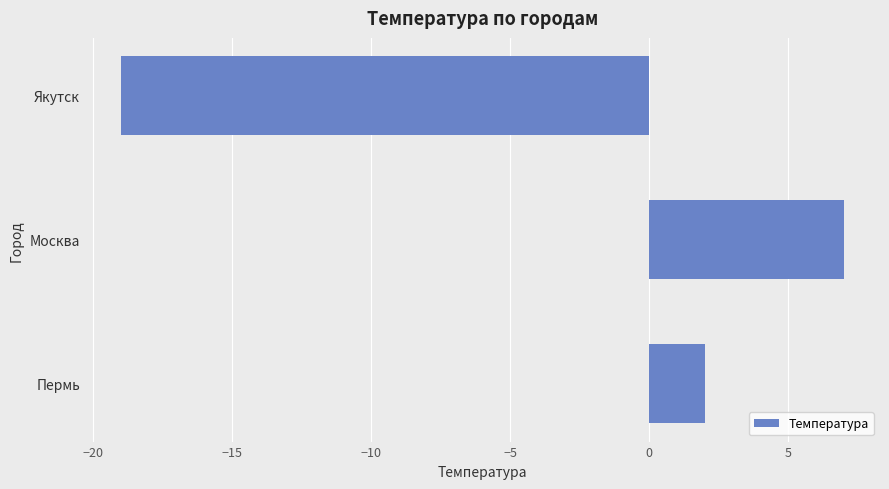

How many distinct data groups are displayed?

1